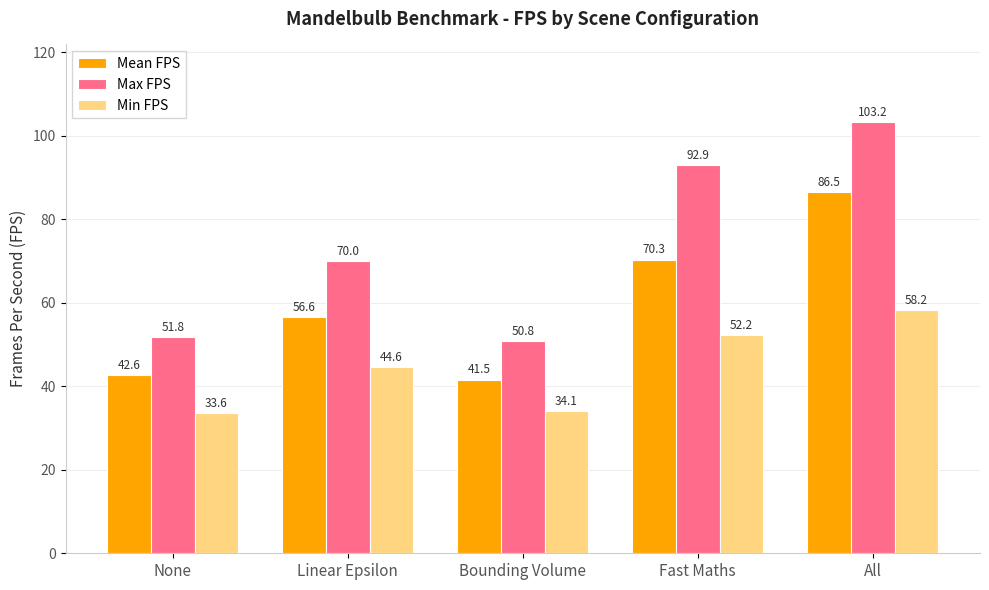

Rank the series by their maximum value, from highest to lowest.

Max FPS, Mean FPS, Min FPS